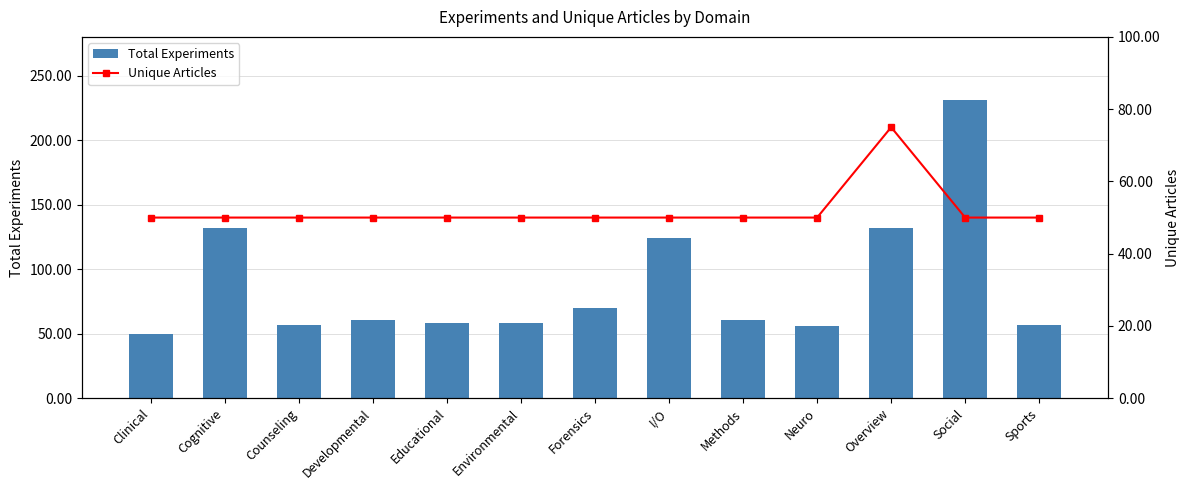

What is the label of the 4th bar from the right?

Neuro